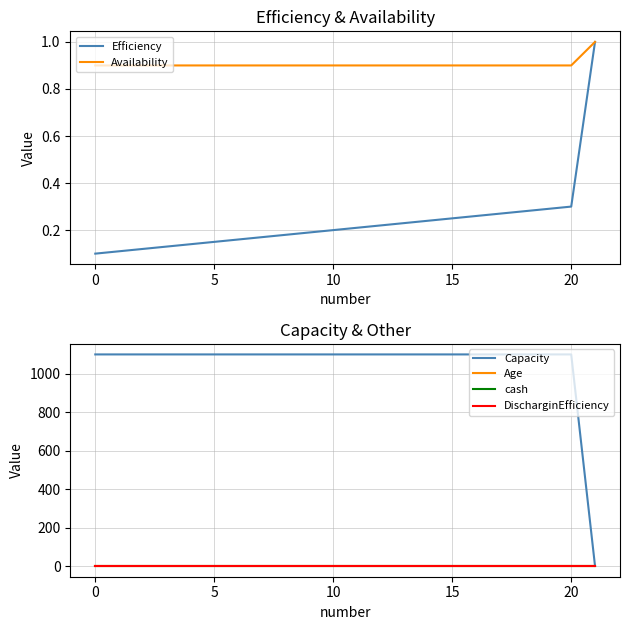

How many lines are shown in the chart?

6